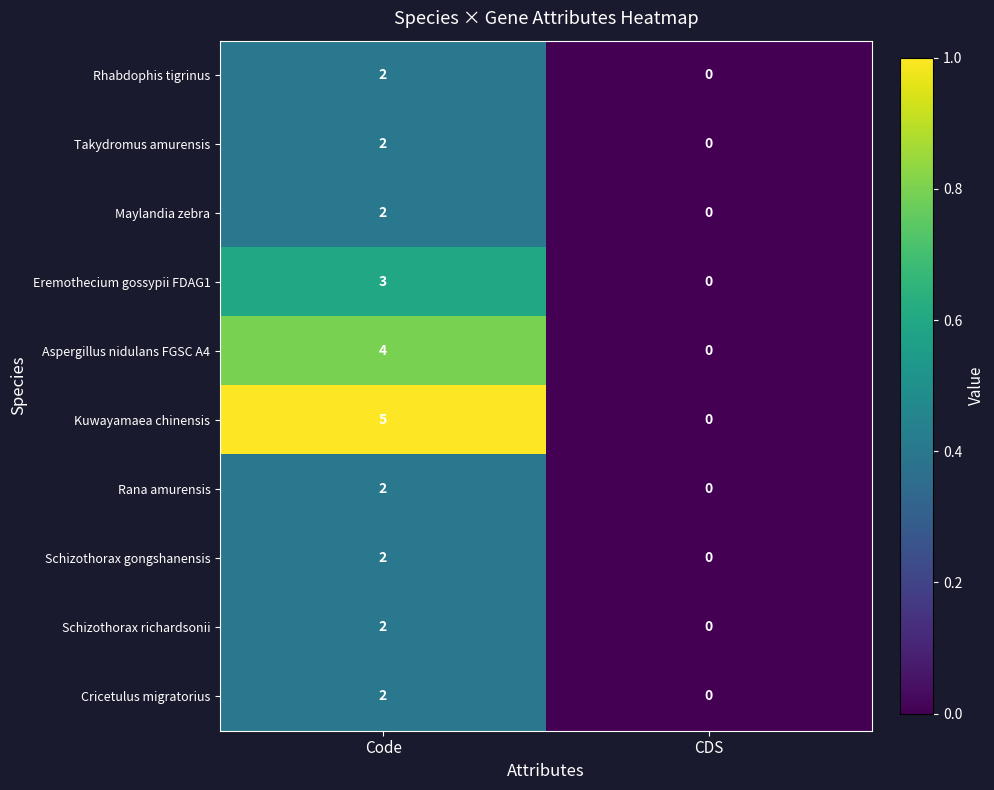

Which category has the highest value in the Rhabdophis tigrinus series?

Code